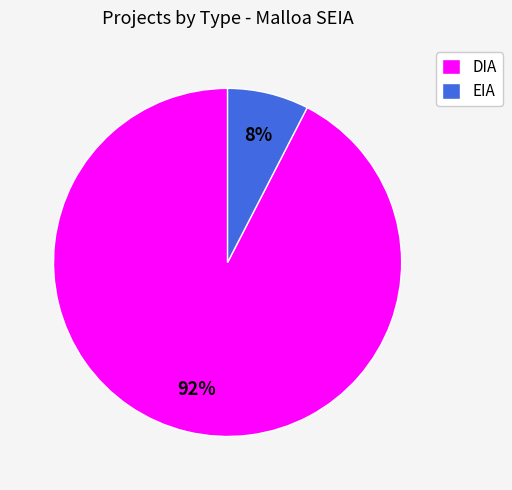

Is DIA the majority of the pie?

Yes